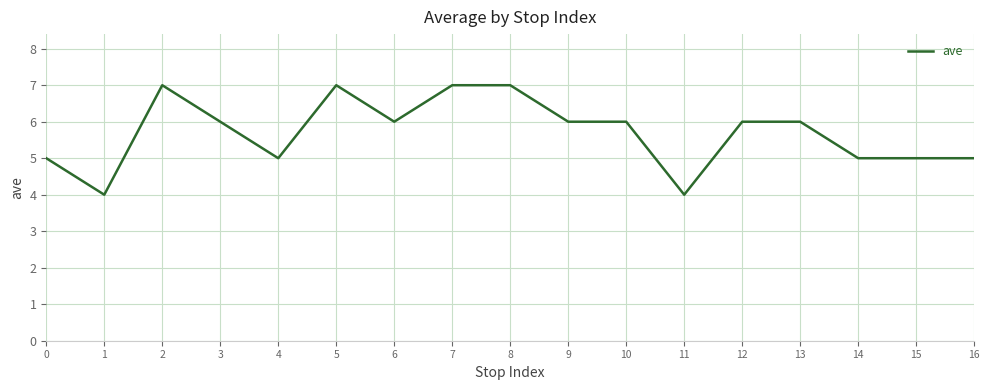

Reading right to left, transcribe all the data shown in this chart.

16=5	15=5	14=5	13=6	12=6	11=4	10=6	9=6	8=7	7=7	6=6	5=7	4=5	3=6	2=7	1=4	0=5